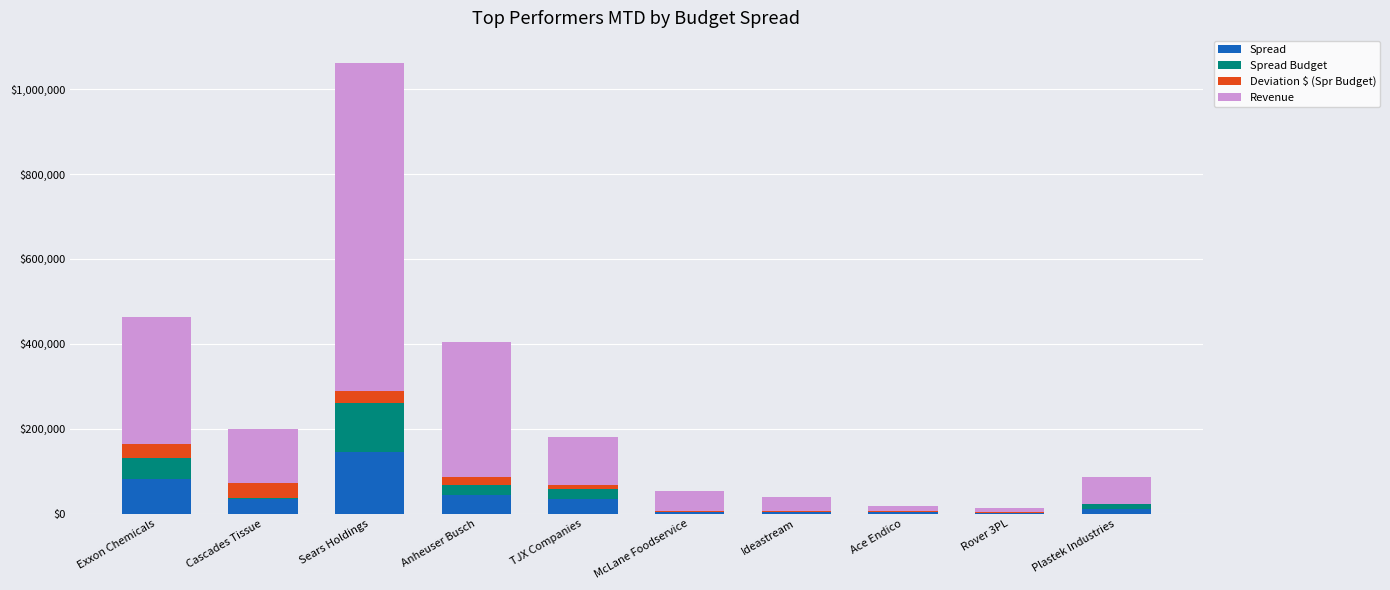

The Spread series shows 3569.5 at Ideastream. True or false?

True